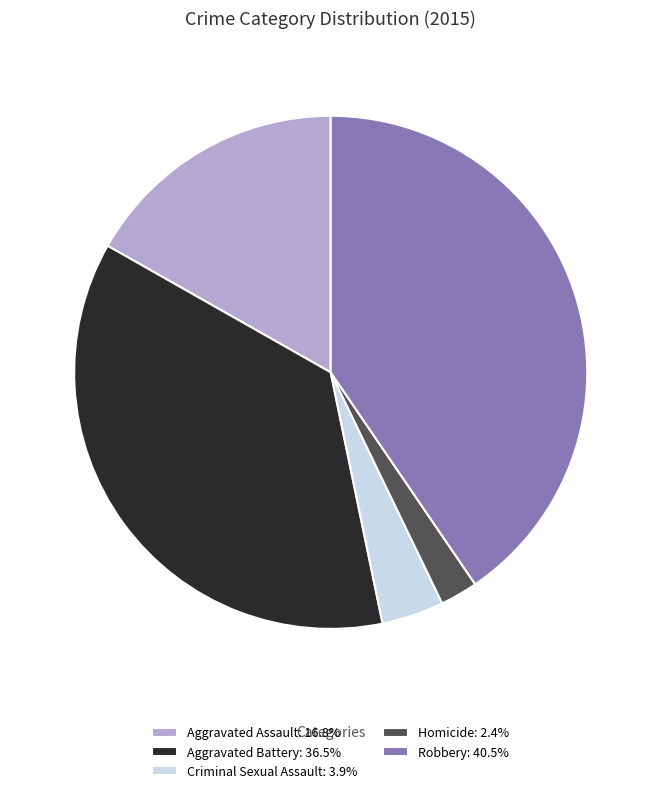

Do Robbery: 40.5% and Aggravated Battery: 36.5% together represent more than half of the pie?

Yes